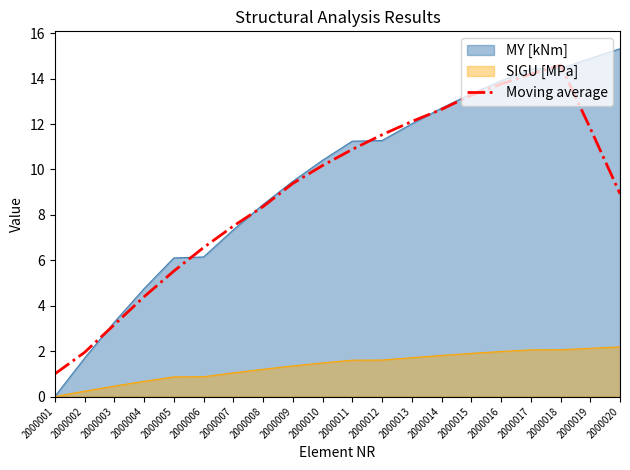

List the labels in order of value, smallest first.

2000001, 2000002, 2000003, 2000004, 2000005, 2000006, 2000007, 2000008, 2000020, 2000009, 2000010, 2000011, 2000012, 2000019, 2000013, 2000014, 2000015, 2000016, 2000017, 2000018